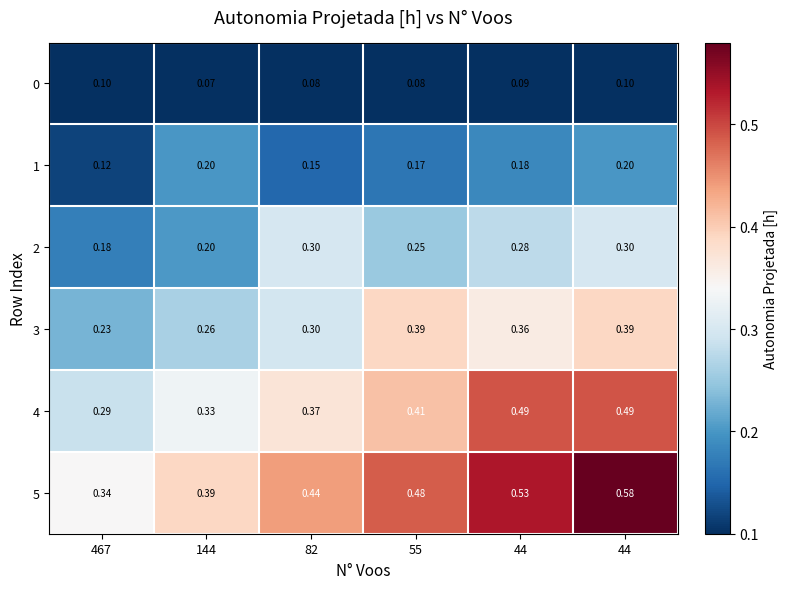

Rank the series at 55 from lowest to highest value.

0, 1, 2, 3, 4, 5